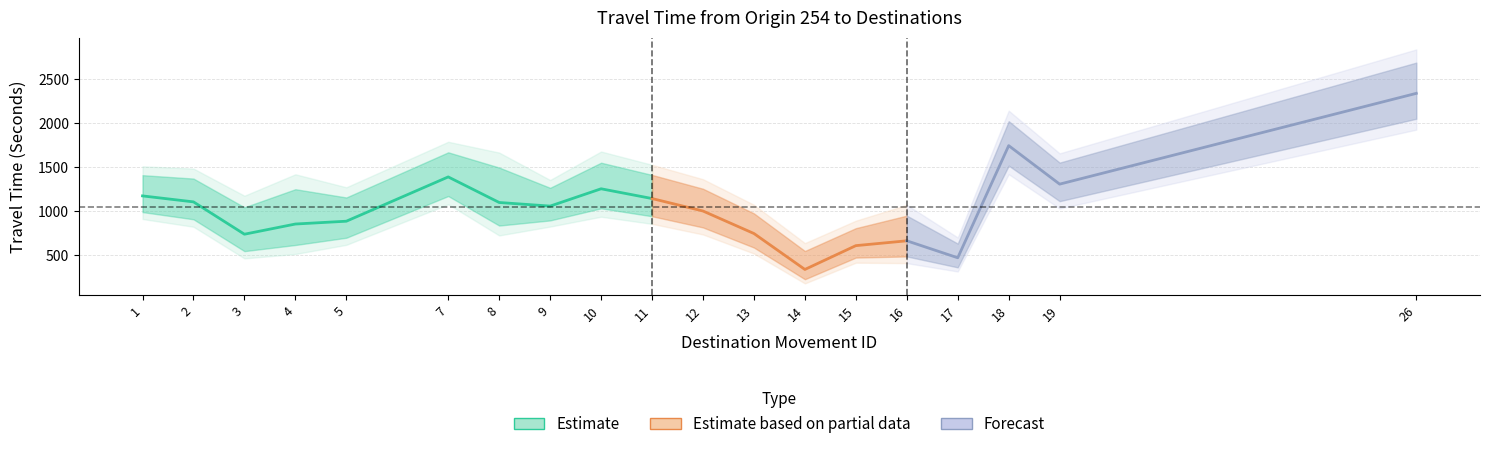

Reading right to left, list all the values displayed in this chart.

Mean Travel Time (Seconds): 2341	1308	1746	470	663	608	337	746	1002	1144	1255	1058	1099	1390	886	854	738	1106	1174
Range - Lower Bound Travel Time (Seconds): 1928	1031	1421	314	409	414	178	518	735	856	937	825	724	1079	617	513	463	823	911
Range - Upper Bound Travel Time (Seconds): 2841	1658	2144	701	1072	892	637	1073	1364	1528	1679	1355	1667	1790	1272	1420	1176	1485	1511